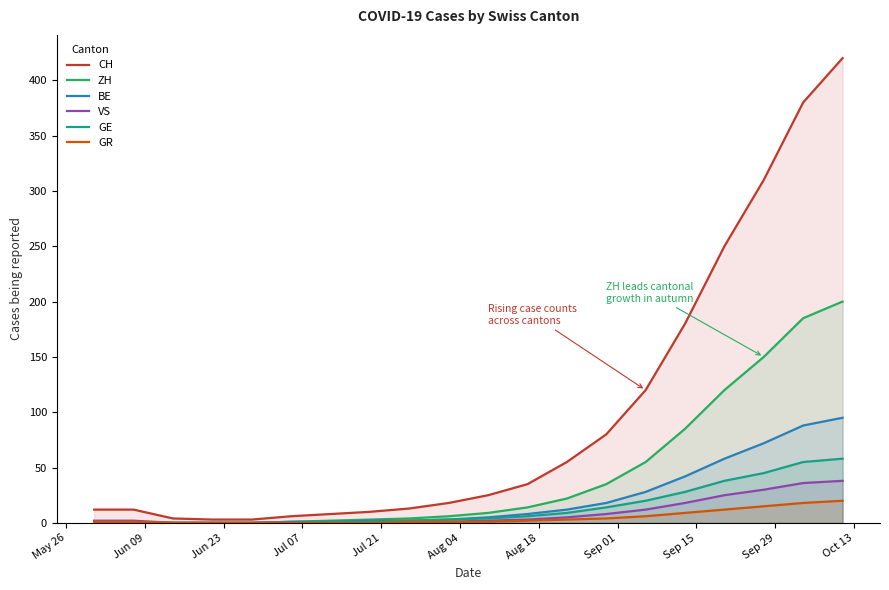

What are all the series names shown in the legend?

CH, ZH, BE, VS, GE, GR